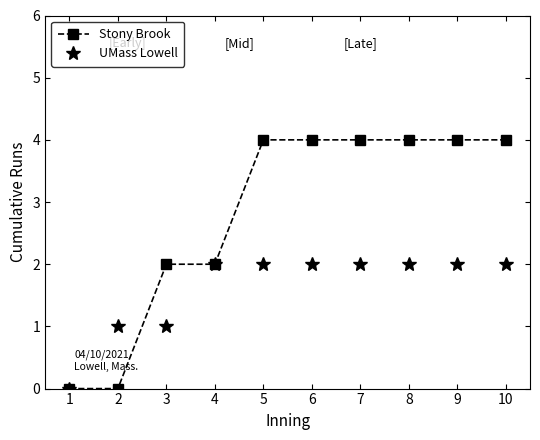

How many categories are shown in the chart?

10